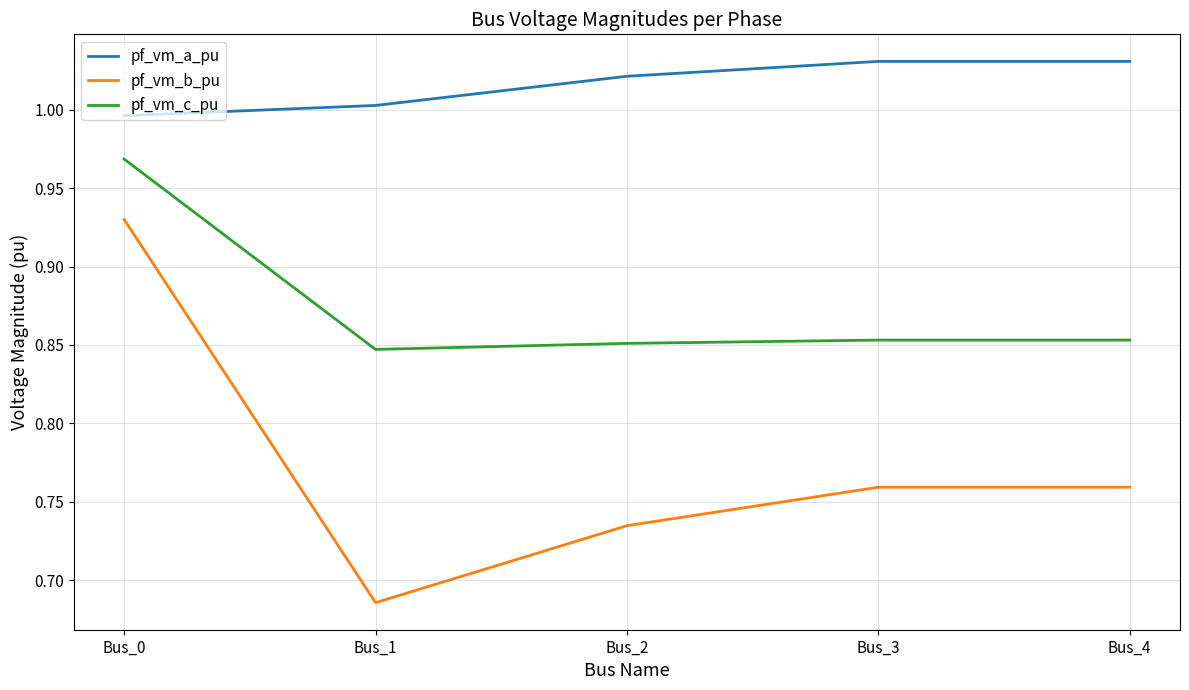

True or false: pf_vm_a_pu and pf_vm_c_pu cross at least once.

False